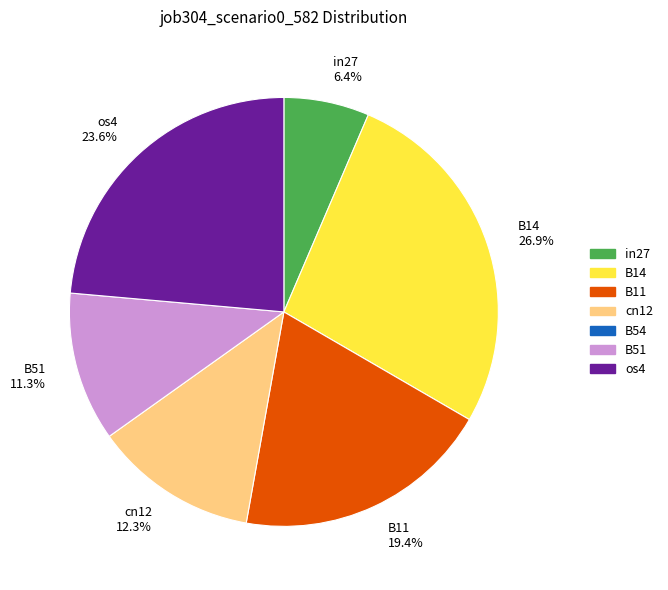

To the nearest percent, what is the average slice percentage?

17%